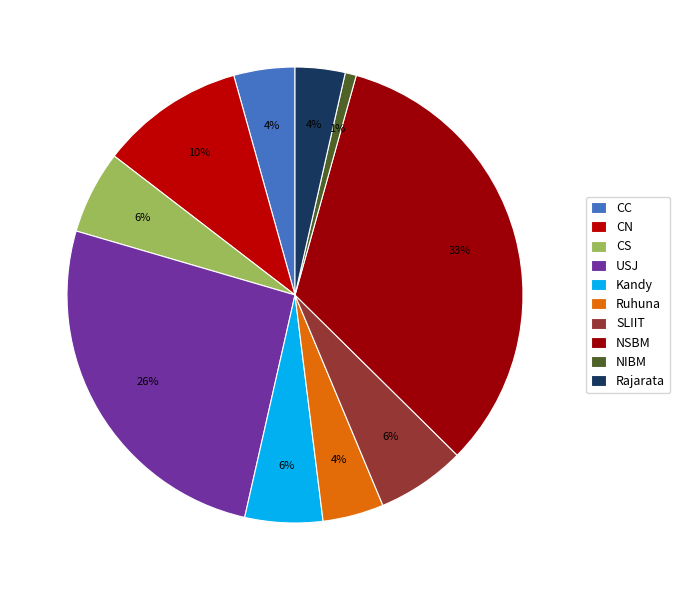

To the nearest percent, what percentage of the pie is CS?

6%